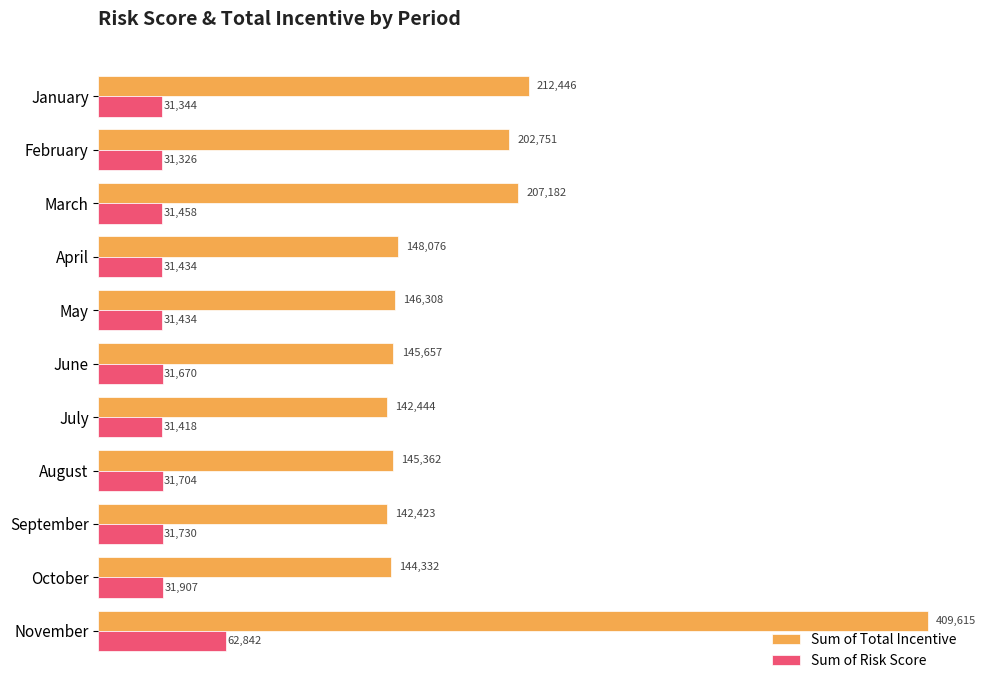

Count the number of data series in this chart.

2